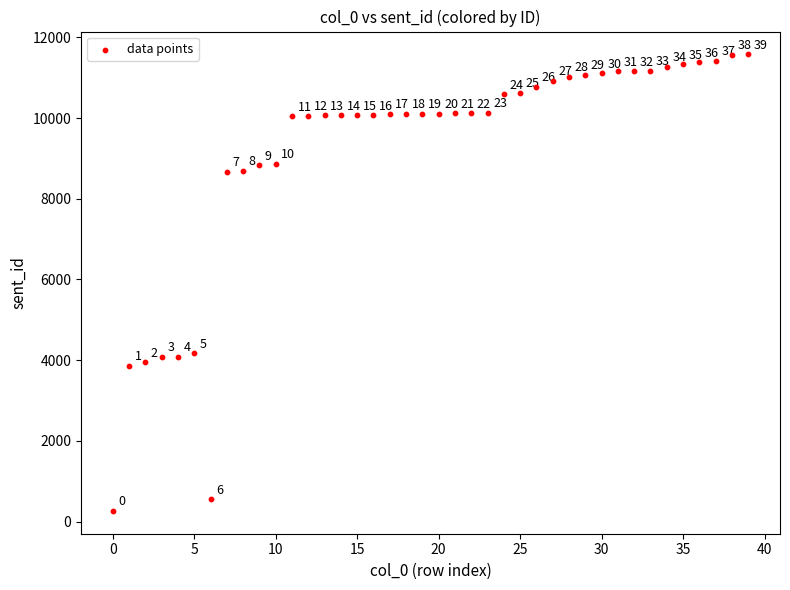

What Y value in the scatter plot is closest to 5922?

4167